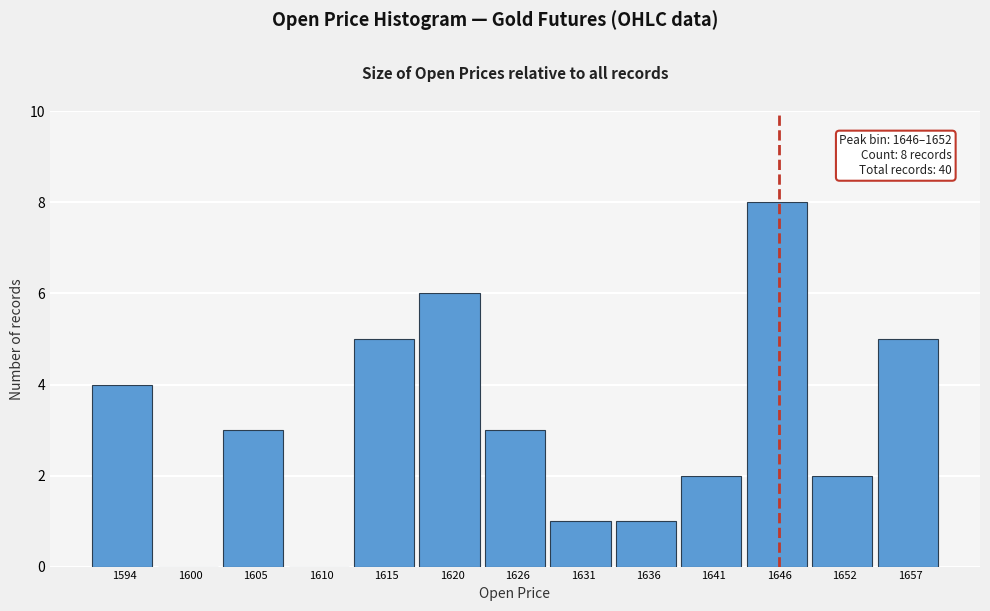

Reading left to right, transcribe all the data shown in this chart.

1594=4	1600=0	1605=3	1610=0	1615=5	1620=6	1626=3	1631=1	1636=1	1641=2	1646=8	1652=2	1657=5